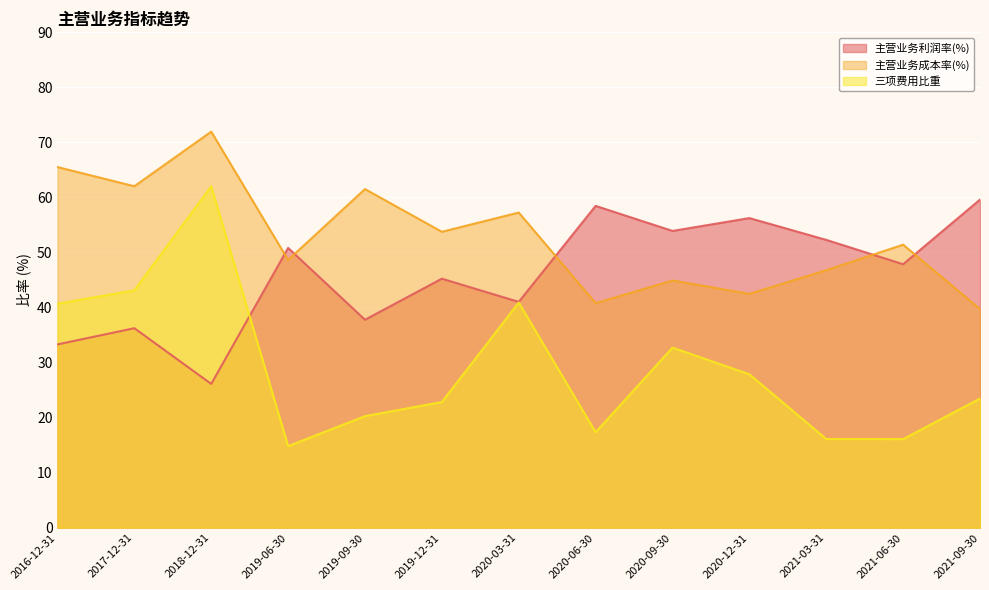

Which label corresponds to the largest value in the chart?

2018-12-31